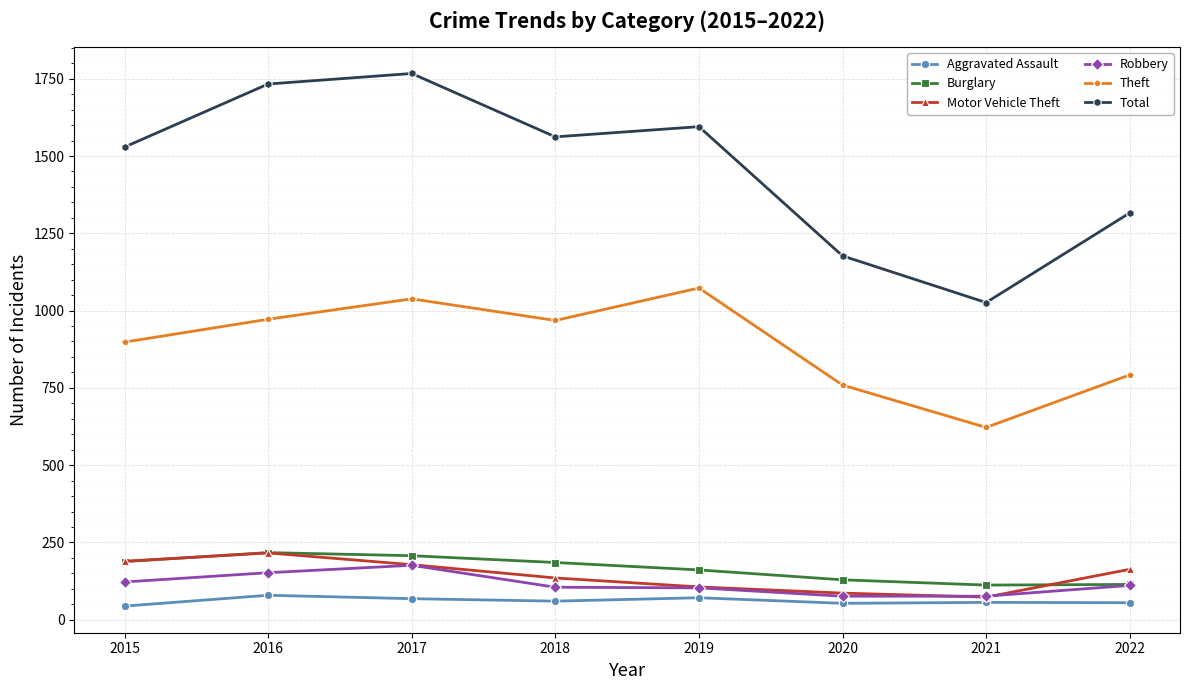

True or false: Total and Theft intersect in this chart.

False